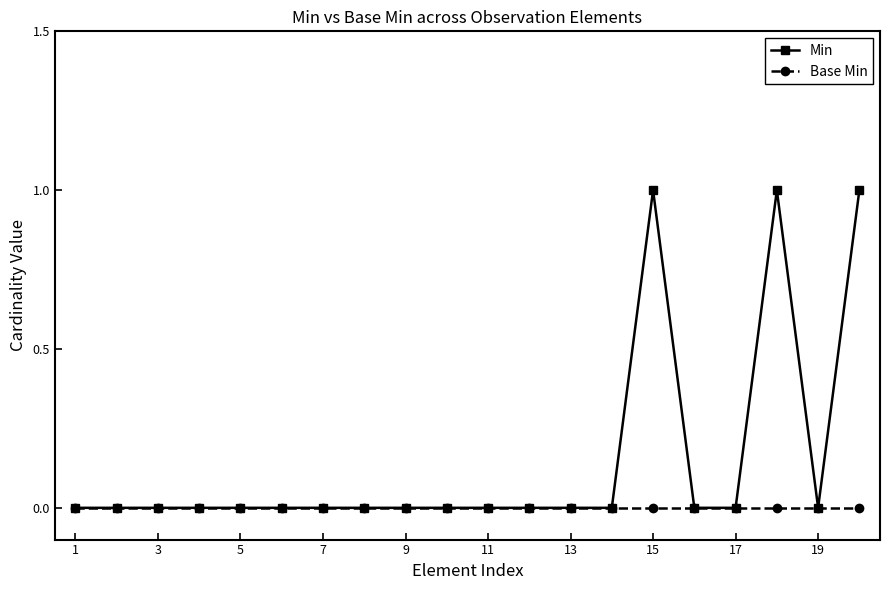

Which series has the largest range (max minus min)?

Min